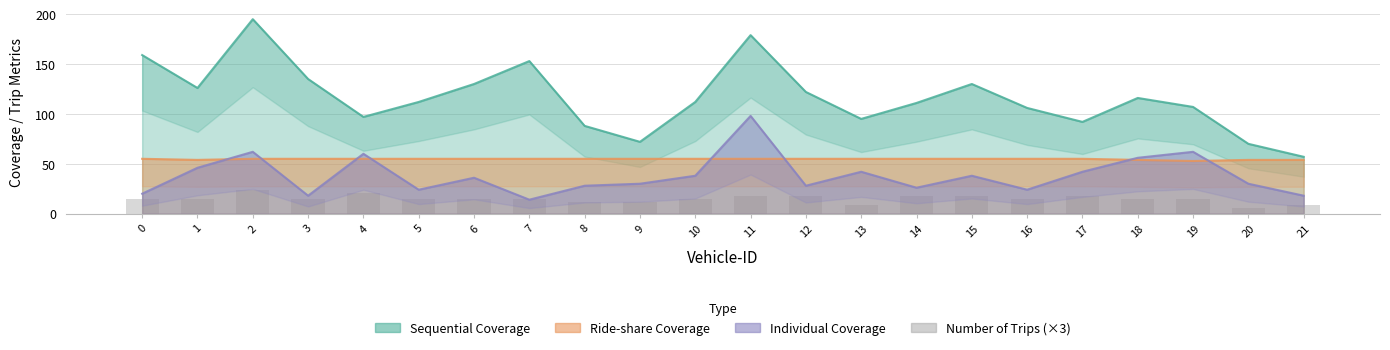

How many bars are there in total?

22